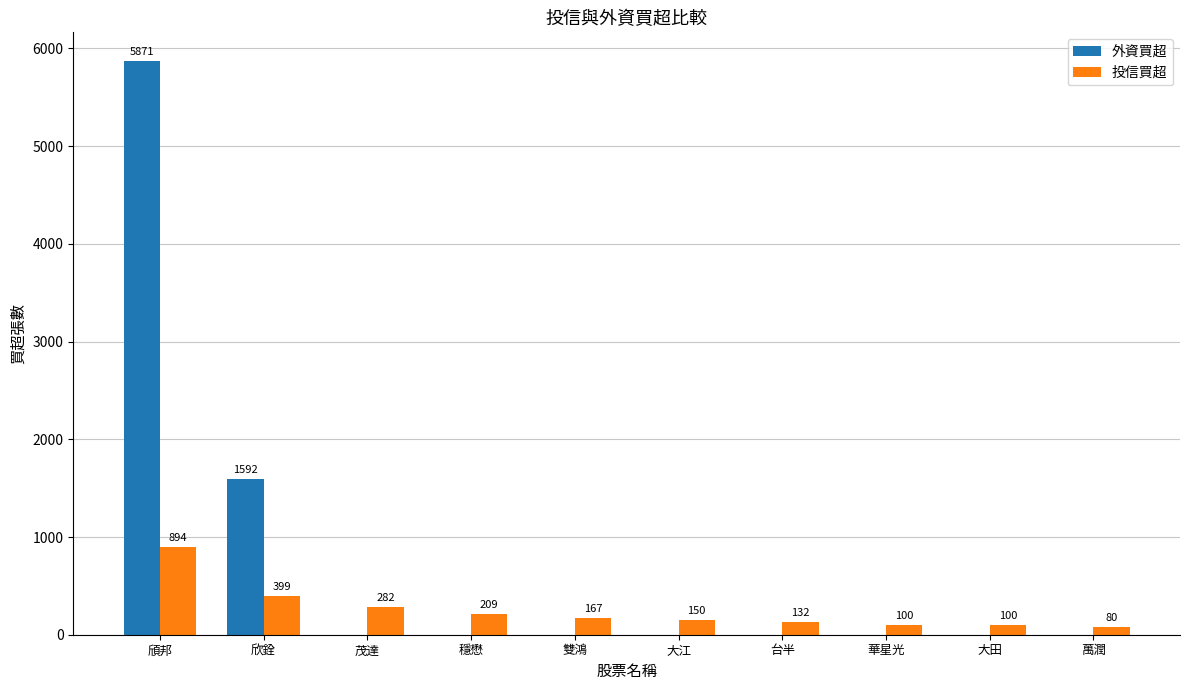

What is the sum of the 投信買超 values at 雙鴻 and 萬潤?

247